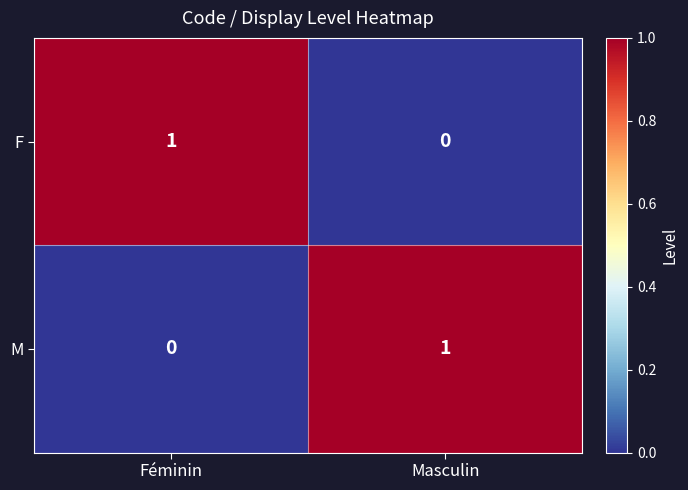

Rank the series at Masculin from lowest to highest value.

F, M